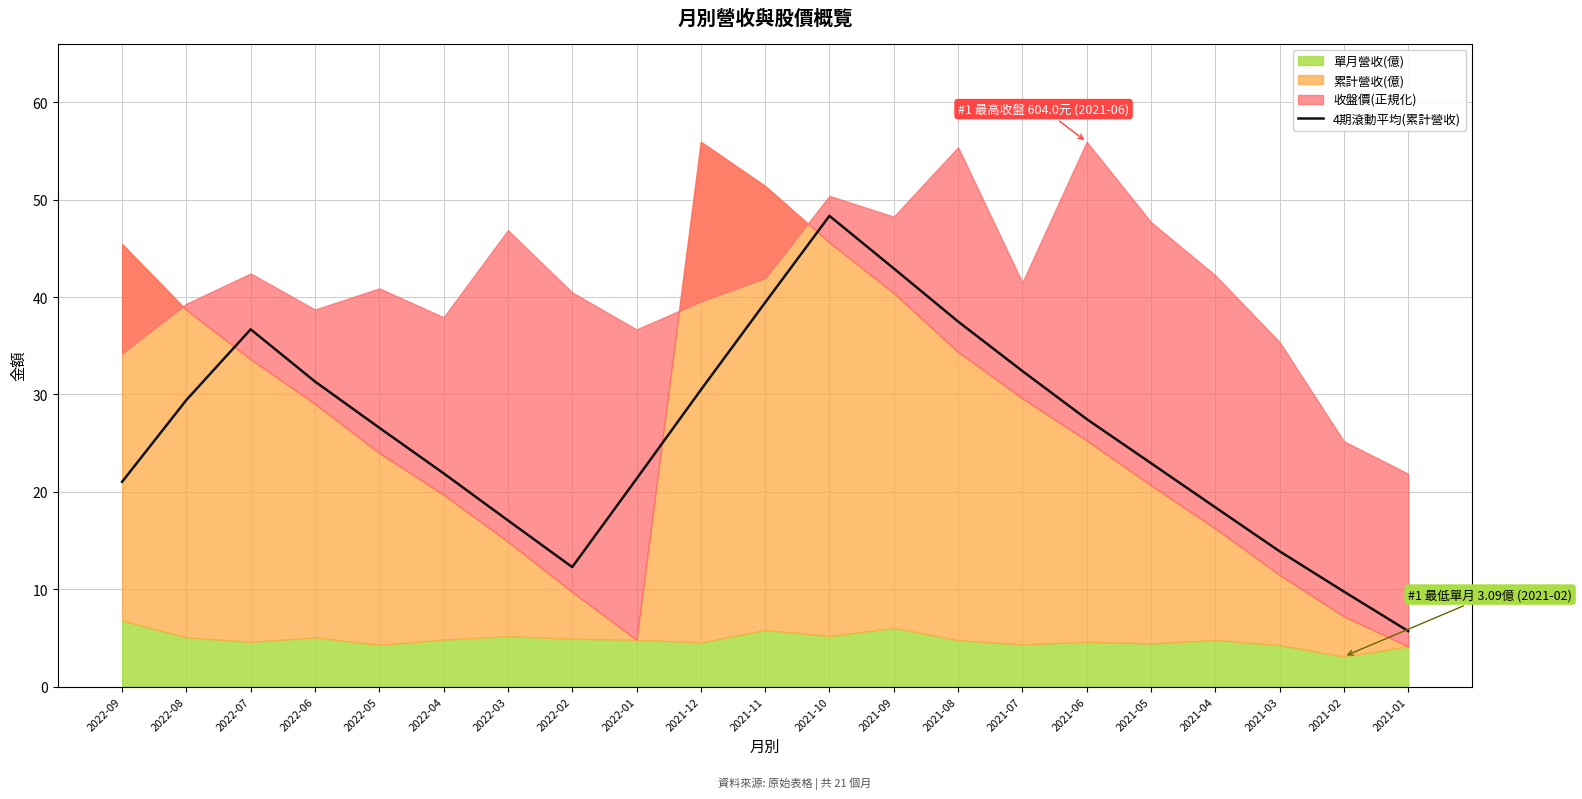

The value at 2022-09 is 8.9. True or false?

False